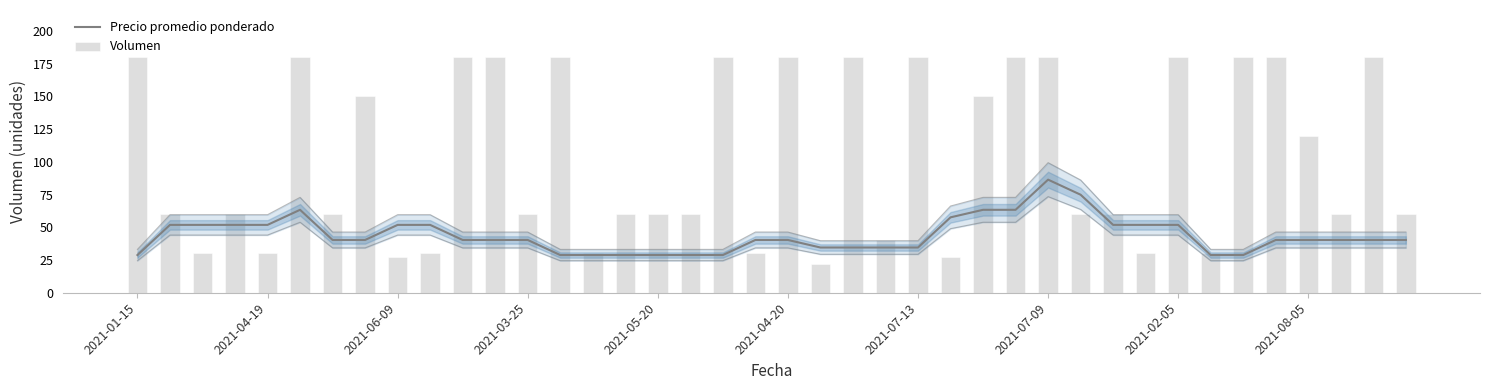

What is the spread (max minus min) of values at 2021-03-25?

19.7